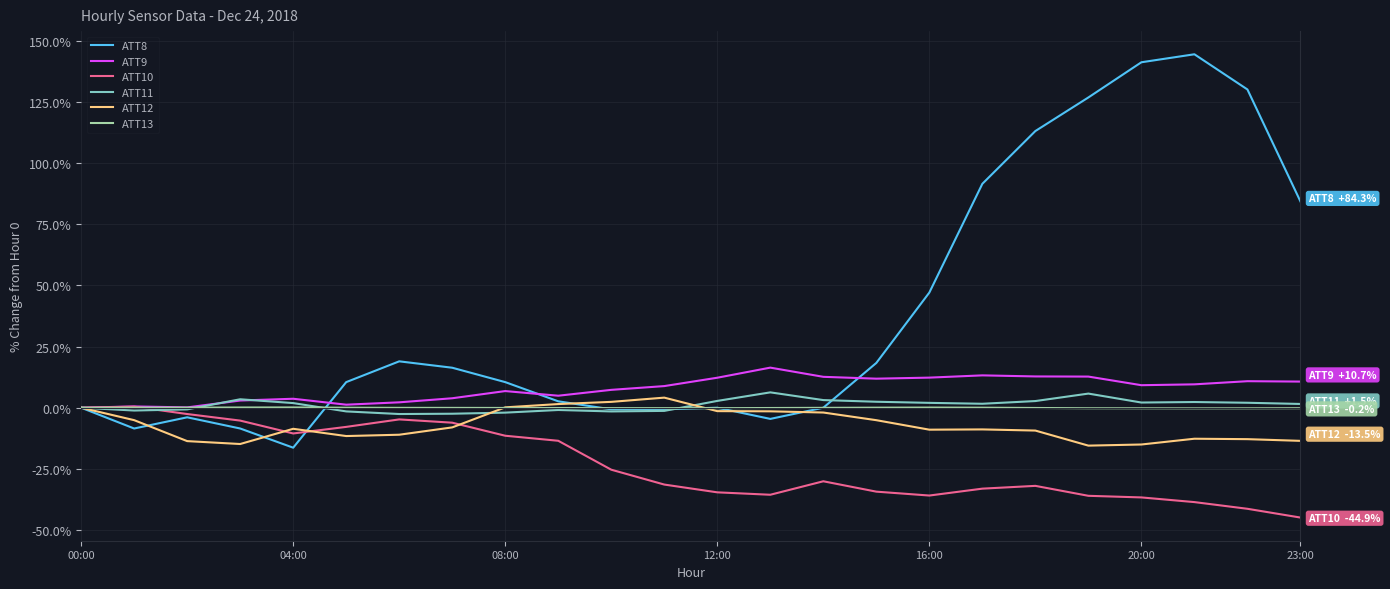

In ATT13, how many points are lower than both neighbors (excluding endpoints)?

3